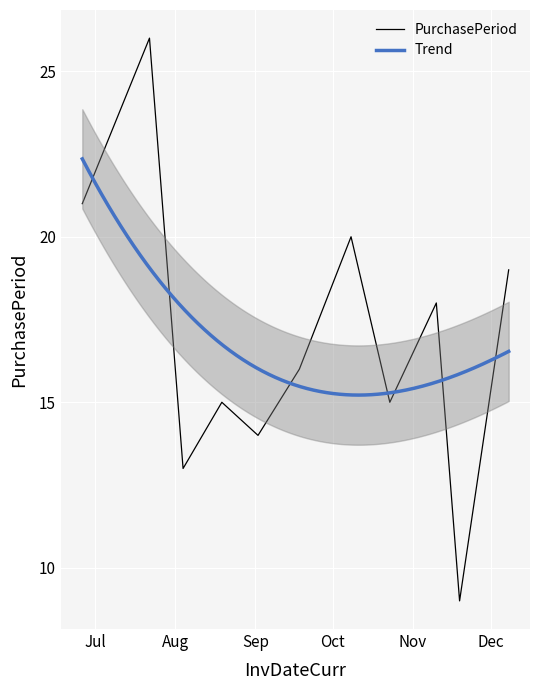

Reading left to right, what are all the values shown in this chart?

21	26	13	15	14	16	20	15	18	9	19